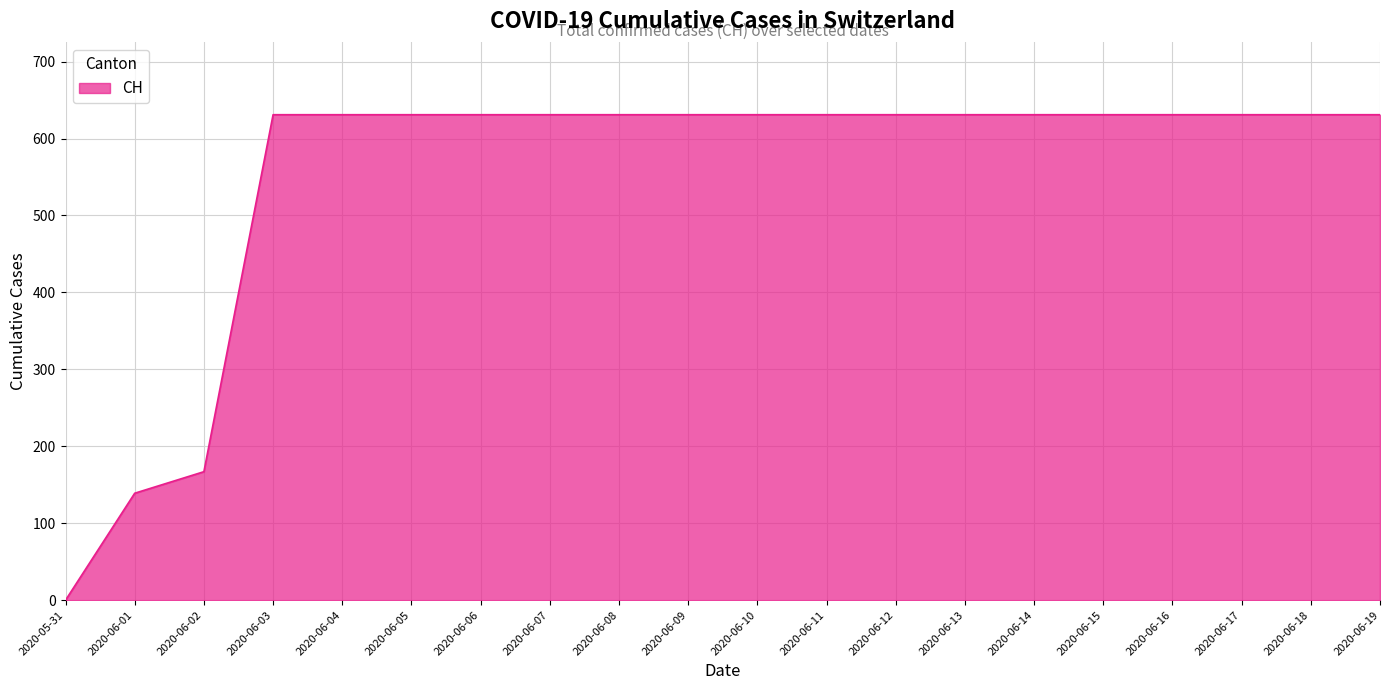

What value does the data have at 2020-06-01, to the nearest 50?

150